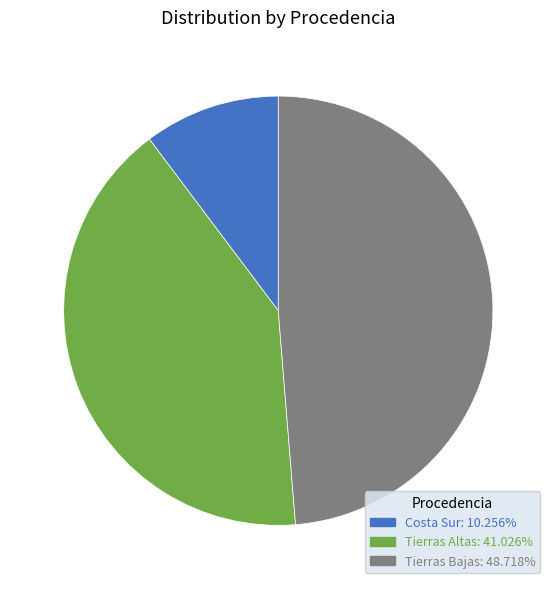

How many slices are in this pie chart?

3